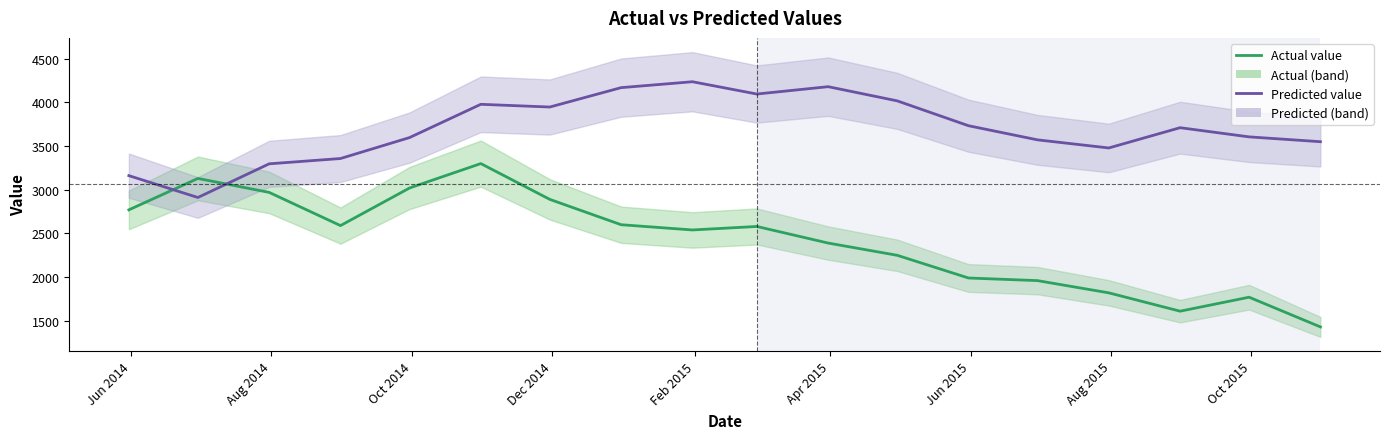

Reading left to right, what are all the values shown in this chart?

Actual value: 2770.0	3130.0	2970.0	2590.0	3020.0	3300.0	2890.0	2600.0	2540.0	2580.0	2390.0	2250.0	1990.0	1960.0	1820.0	1610.0	1770.0	1430.0
Predicted value: 3161.9	2911.6	3297.2	3357.9	3597.5	3978.6	3947.5	4169.4	4237.0	4096.2	4180.4	4018.1	3733.5	3571.7	3478.8	3710.8	3605.7	3550.4